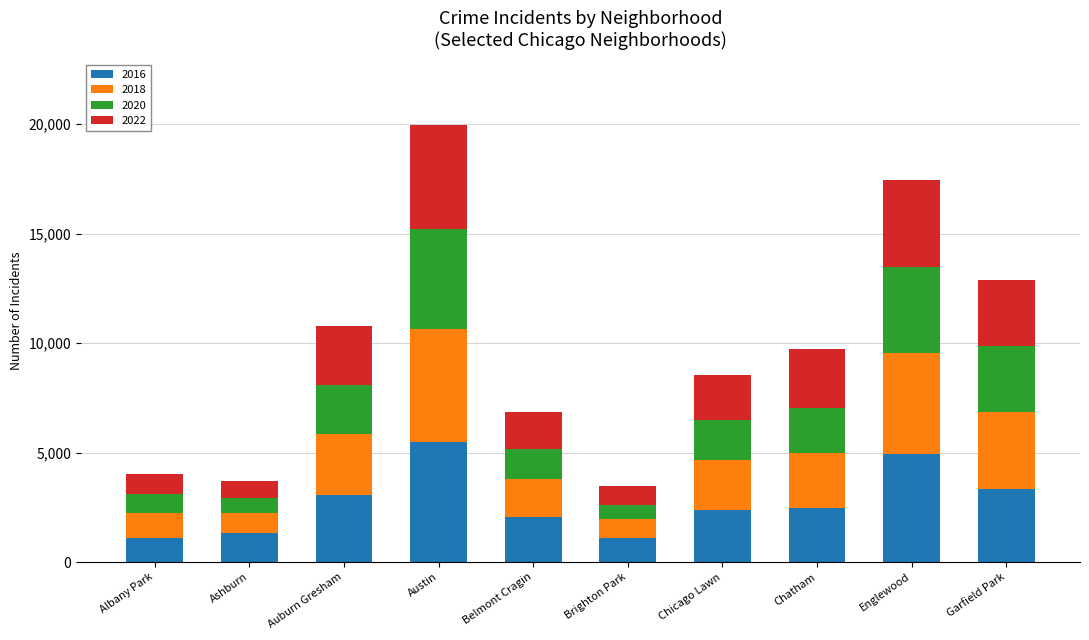

Which category has the highest value in the 2016 series?

Austin